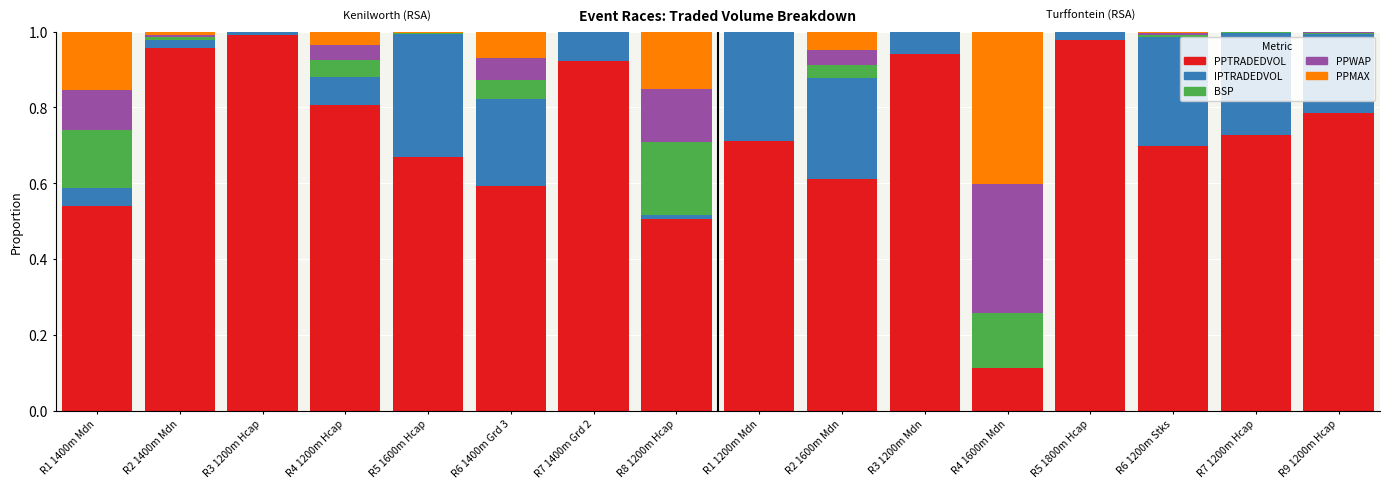

Is it true that PPTRADEDVOL equals 1.0 at R5 1800m Hcap?

True